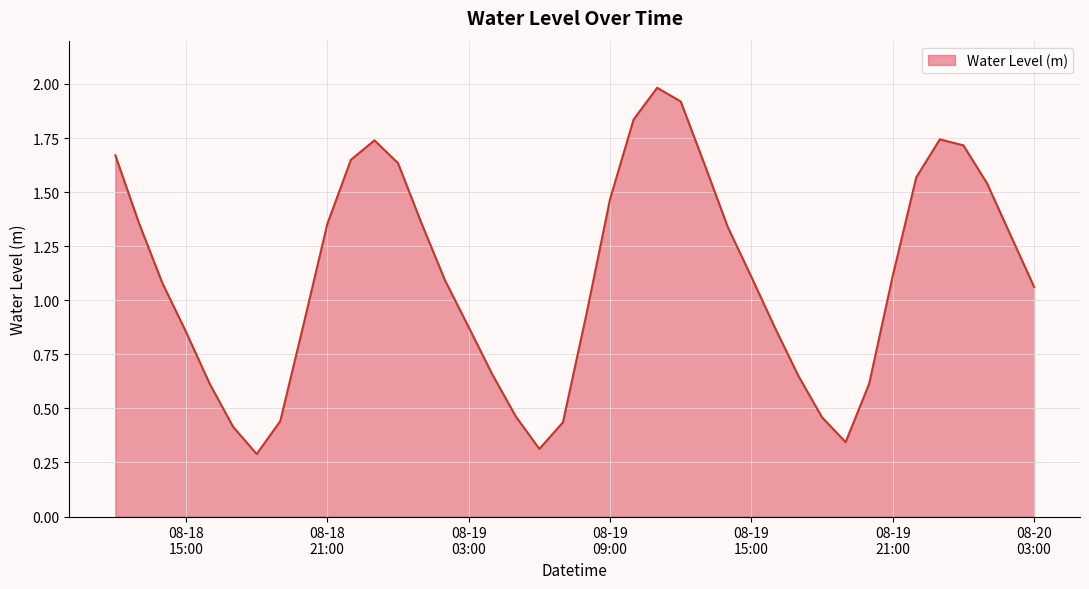

What is the greatest value displayed?

2.0